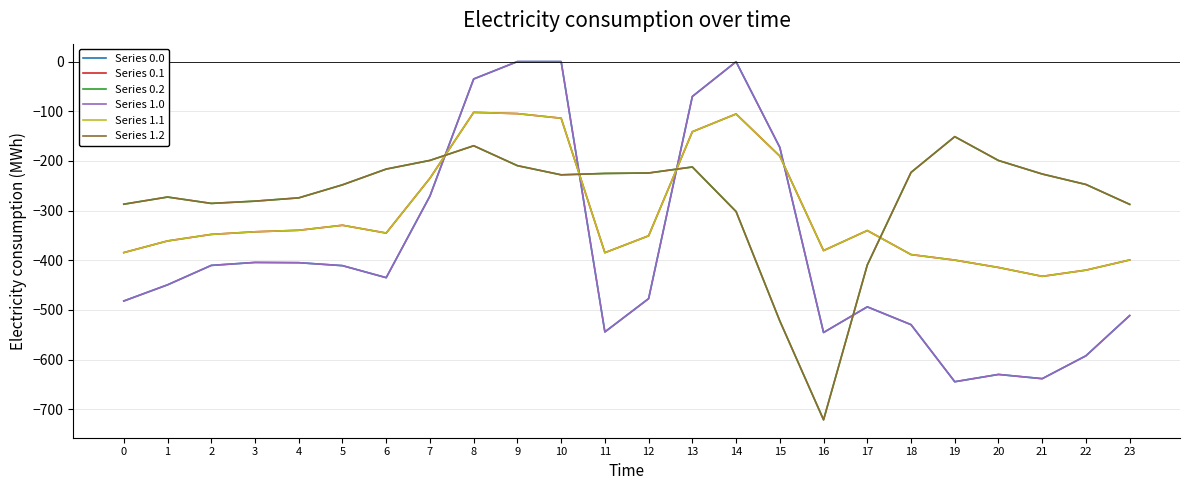

Does the chart have visible grid lines?

Yes